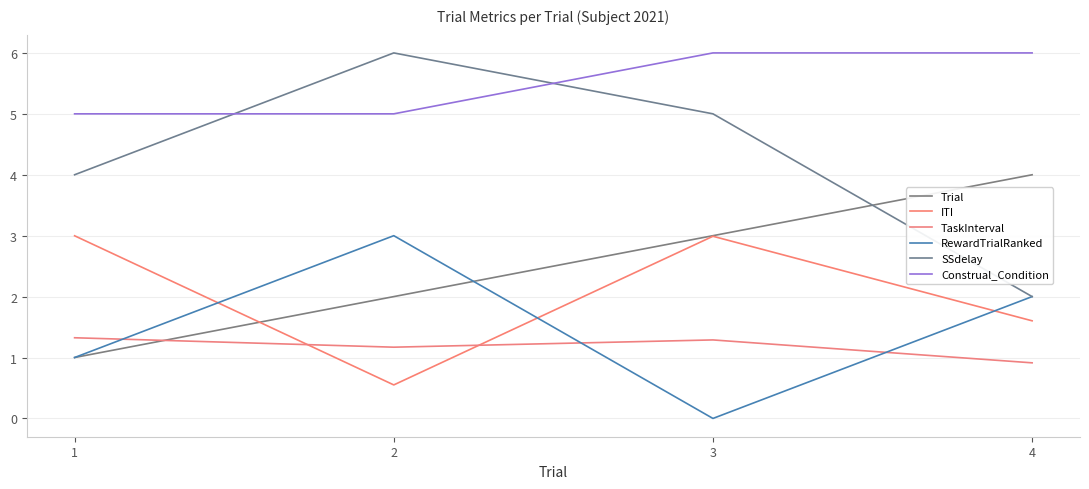

What is the lowest value of the TaskInterval series?

0.9